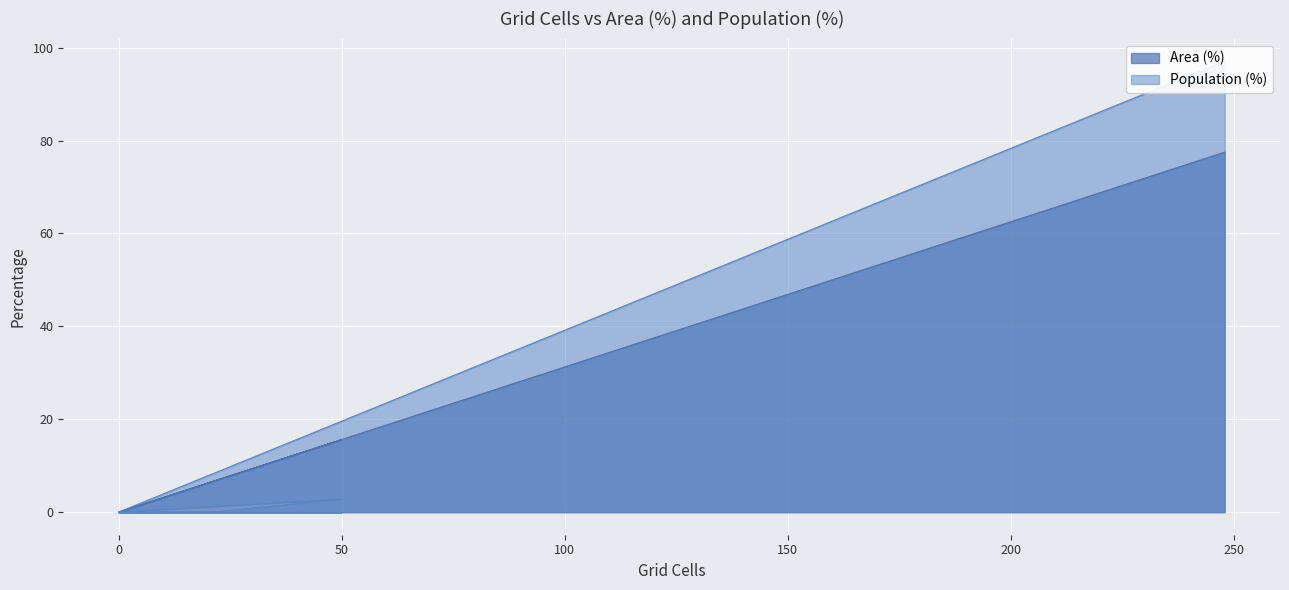

Reading left to right, what are all the values shown in this chart?

Area (%): 0.0	6.9	15.6	0.0	0.0	77.5
Population (%): 0.0	0.1	2.8	0.0	0.0	97.1